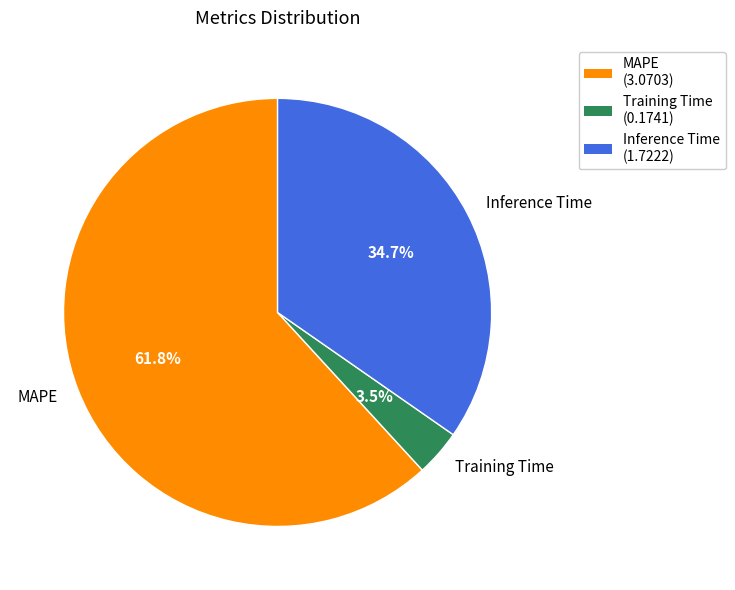

Is there any slice that represents more than half of the pie?

Yes